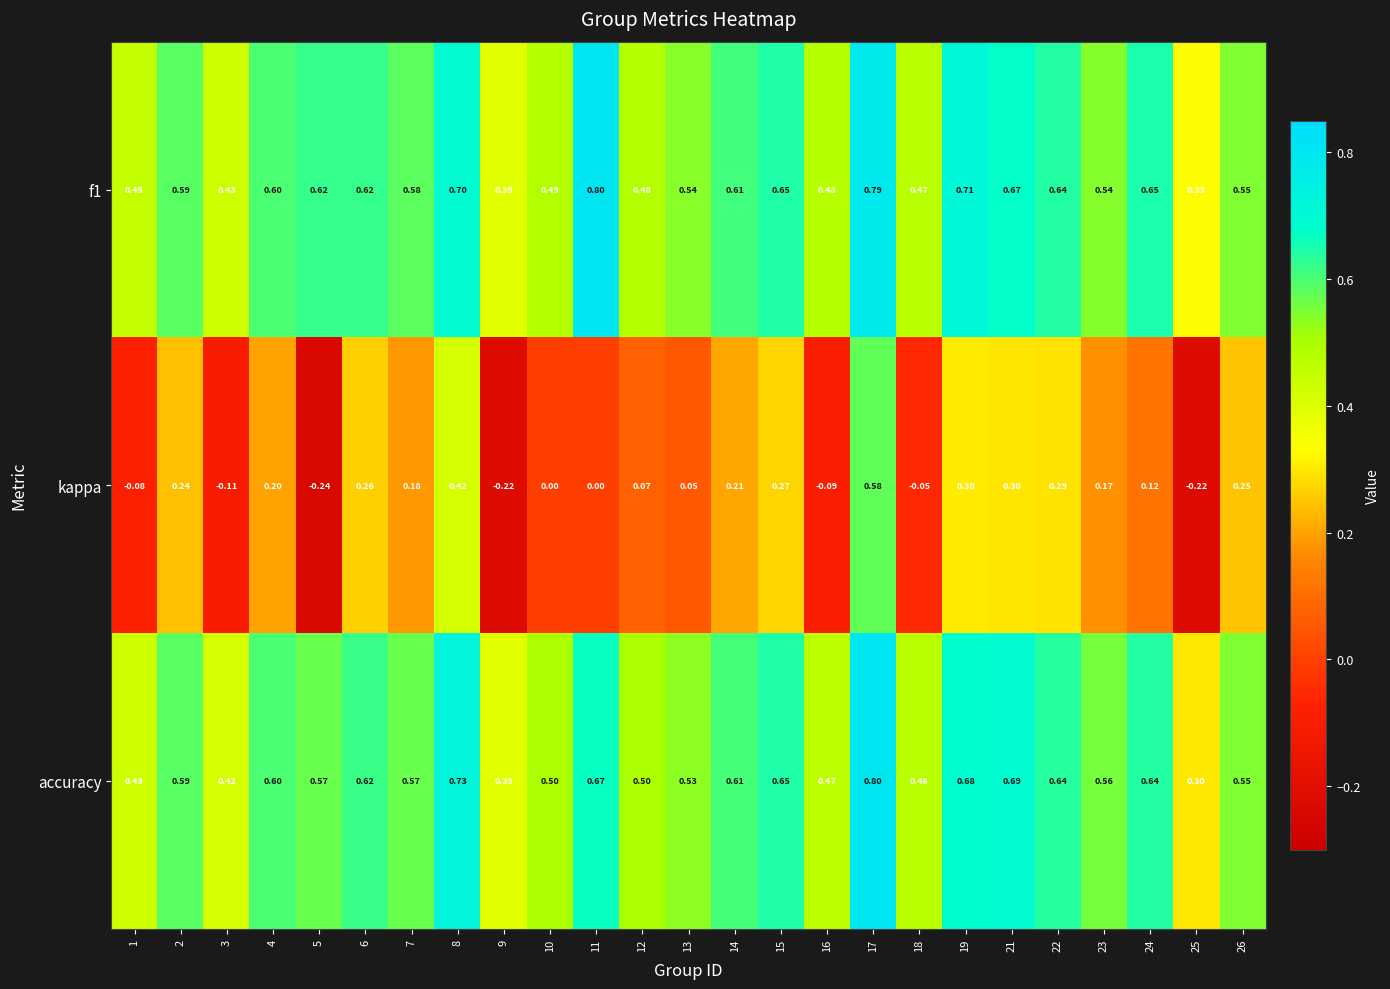

What is the spread (max minus min) of values at 1?

0.5